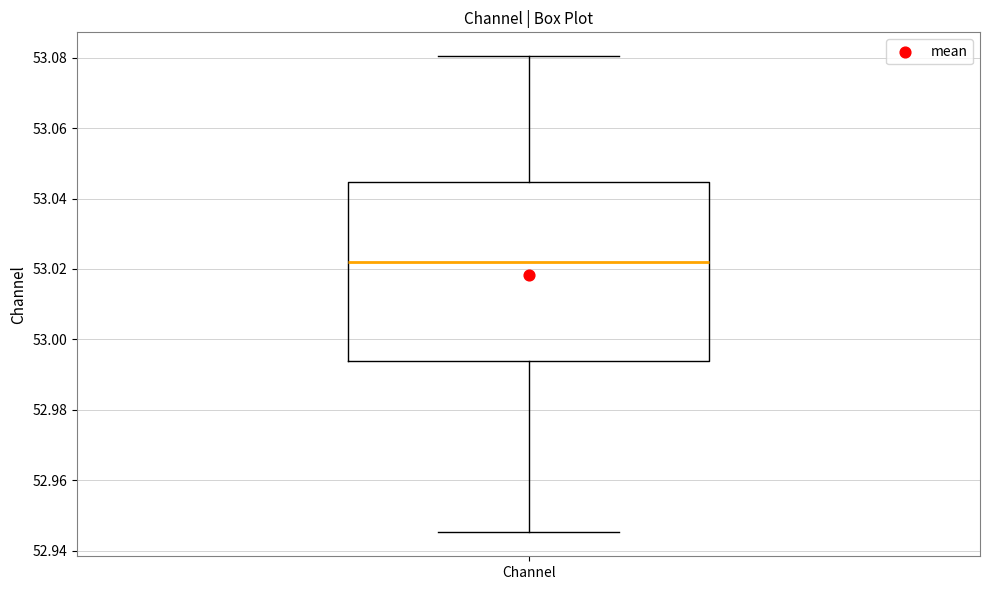

Where does the median line of the box for Channel sit on the y-axis? The values are not printed on the chart, so give them approximately, as read against the axis.

53.022